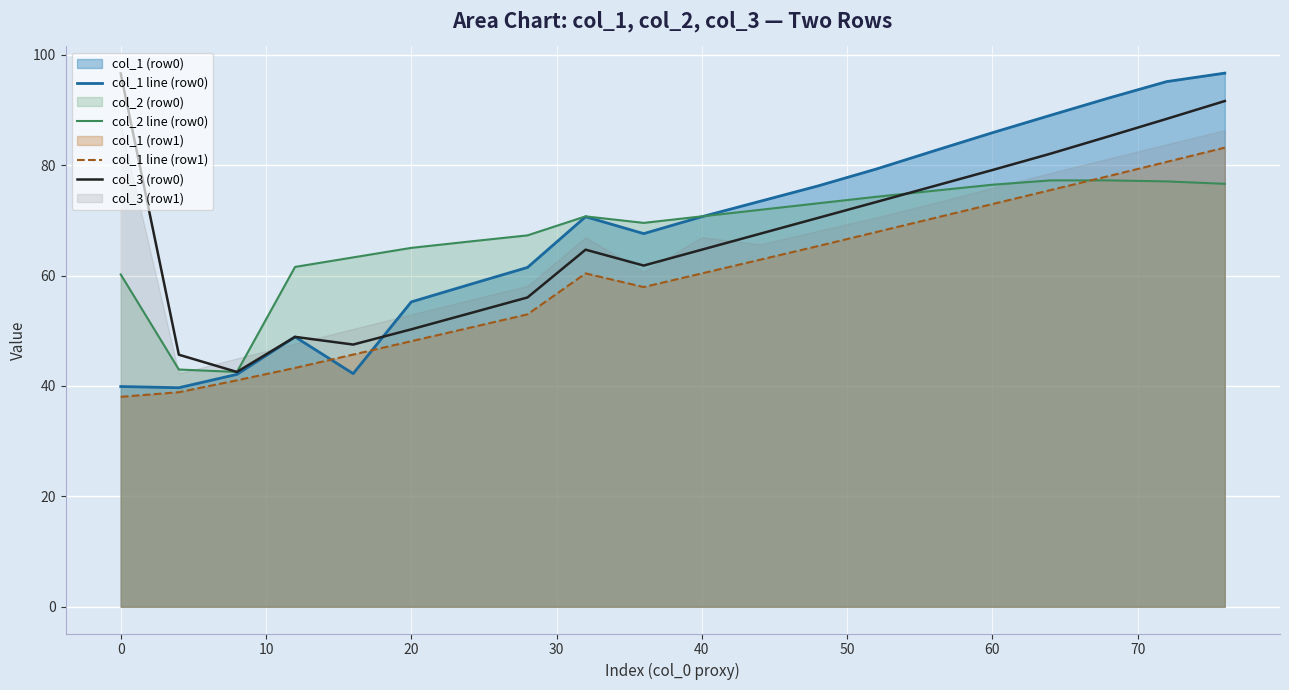

What is the minimum value for col_1 line (row0)?

39.7